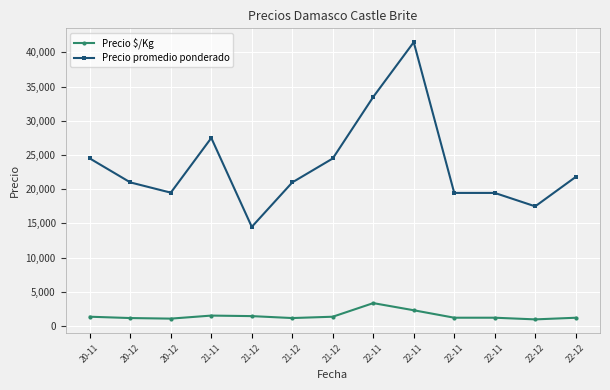

What is the label of the 6th point from the right?

22-11